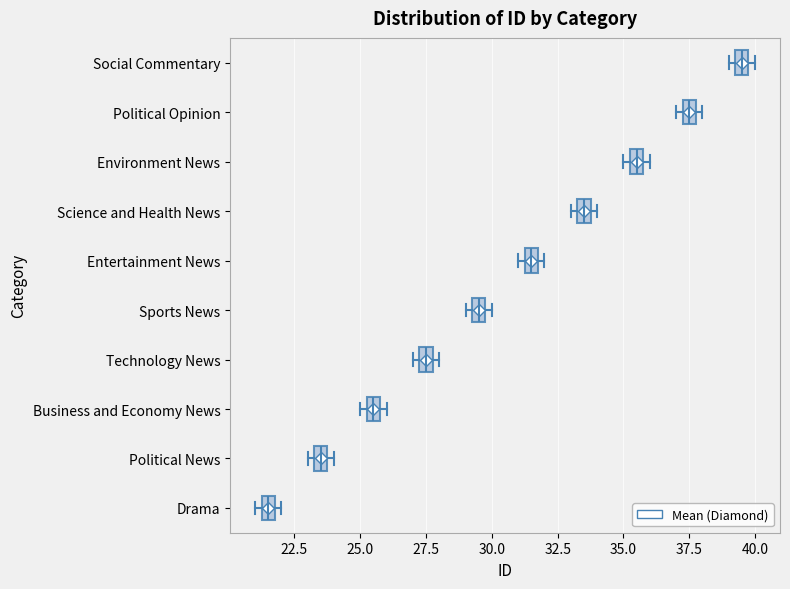

Which box has the furthest to the right median line?

Social Commentary